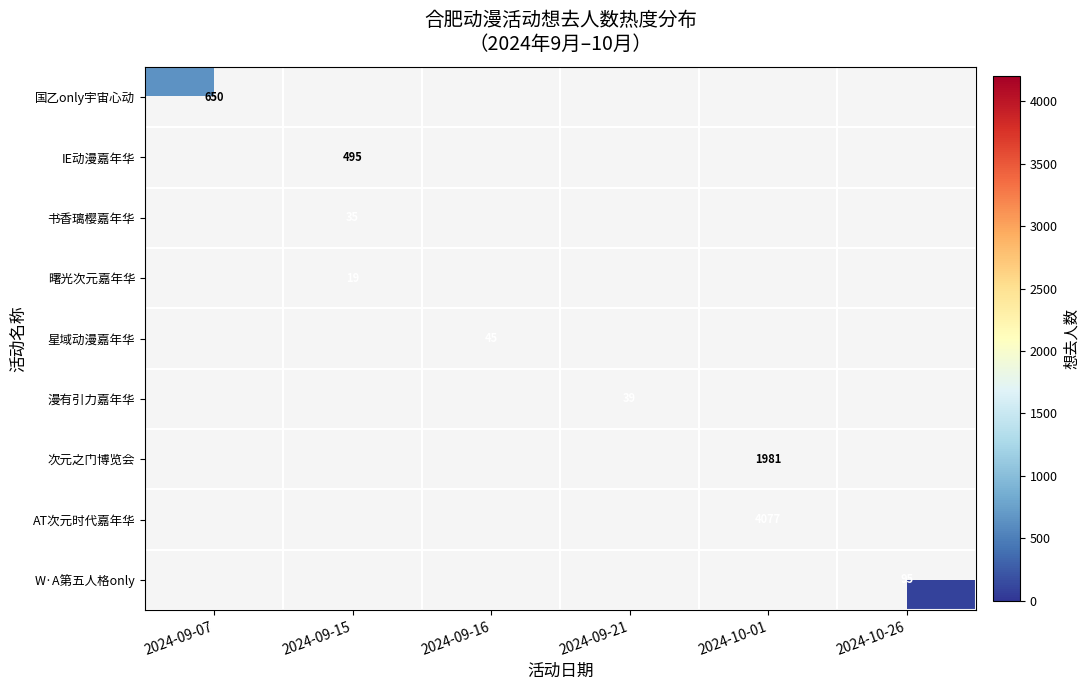

Is it true that 漫有引力嘉年华 equals 39 at 2024-09-21?

True